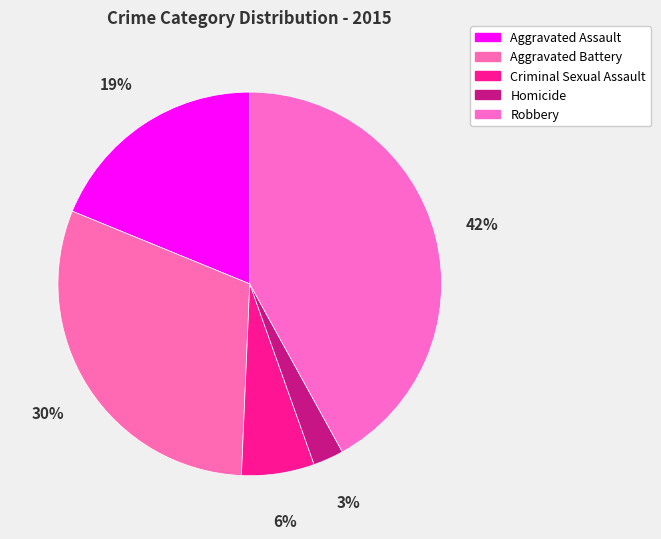

What portion of the pie excludes Criminal Sexual Assault?

93.9%